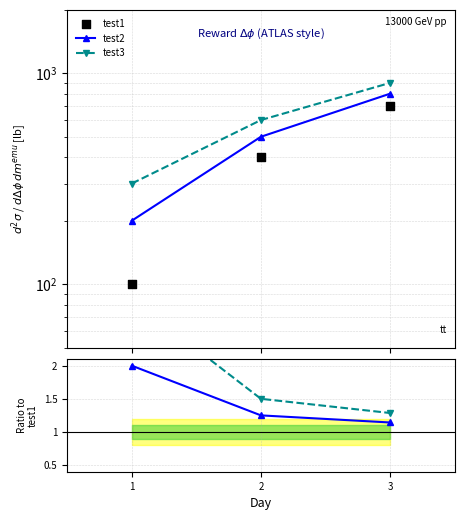

At which category is the sum across all series the highest?

3